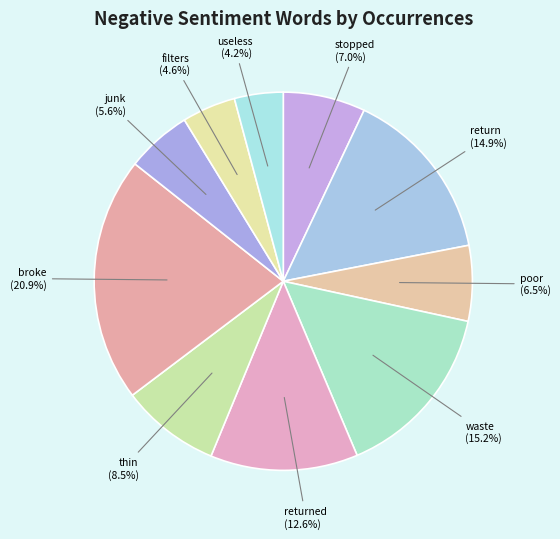

Does any single category account for the majority?

No